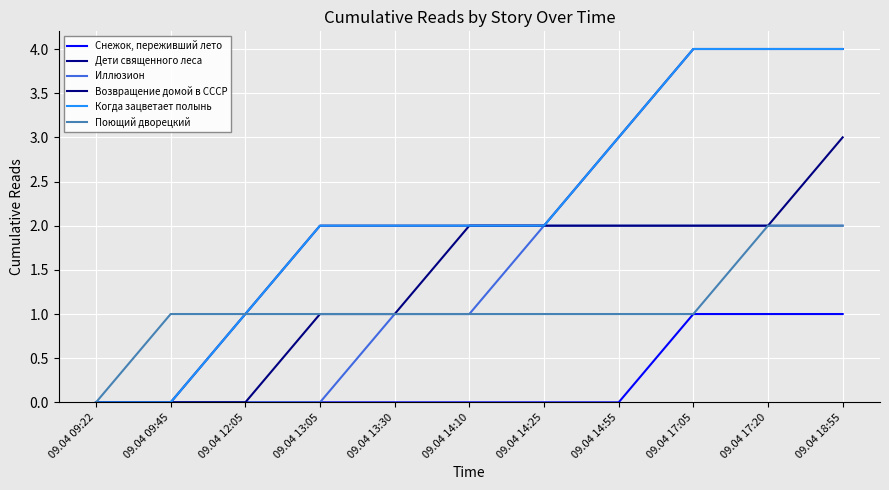

What is the label of the 4th point from the left?

09.04 13:05